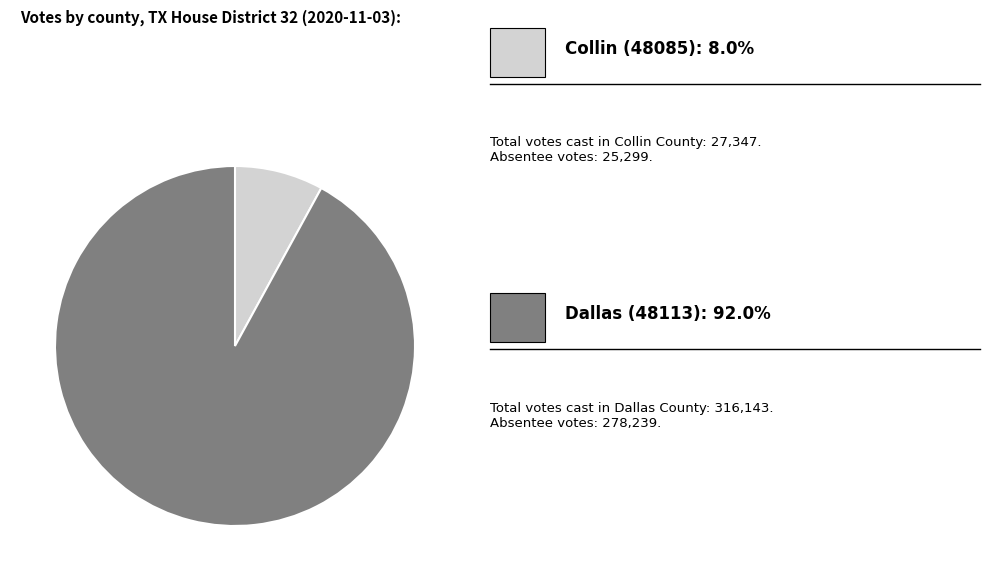

Is there a majority slice in this chart?

Yes